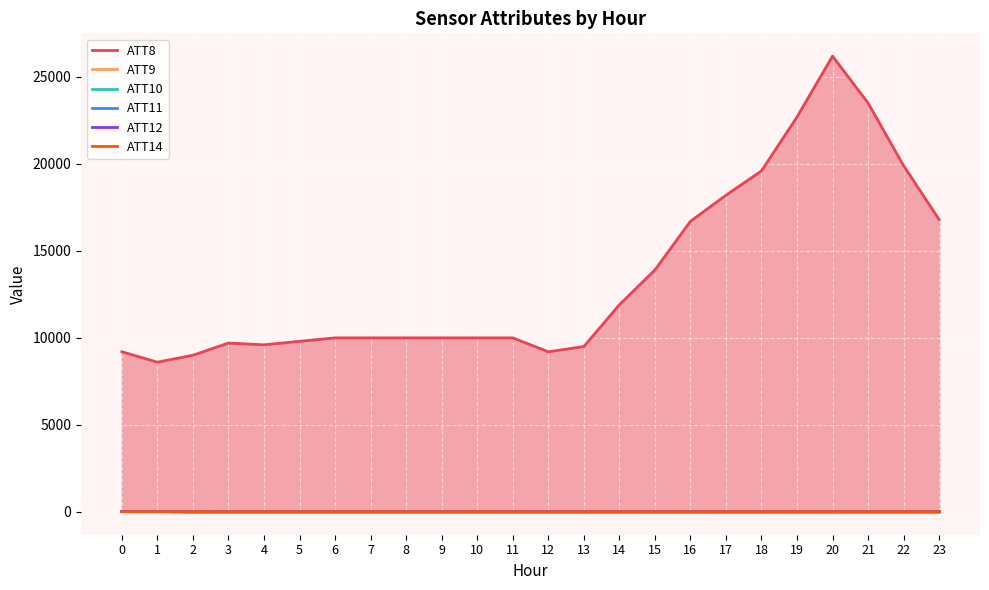

True or false: ATT9 has more than 0 points higher than both neighbors.

False